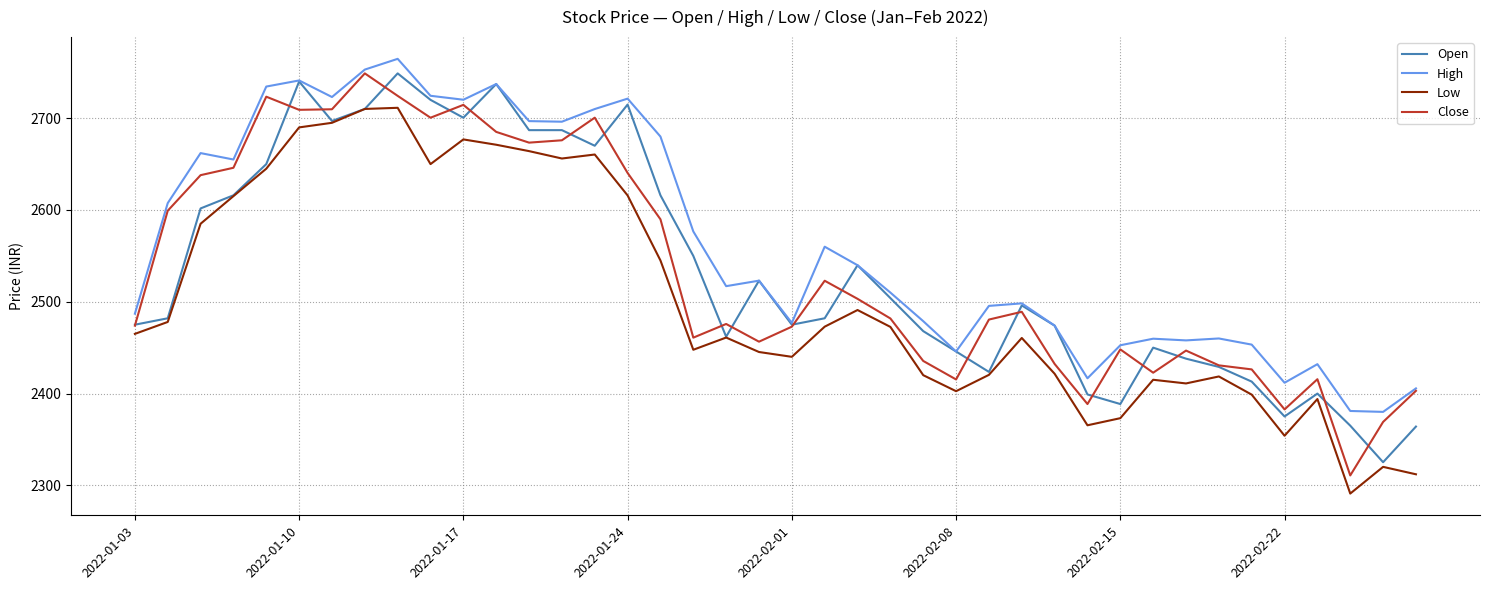

Does the chart display data point markers on the line(s)?

No